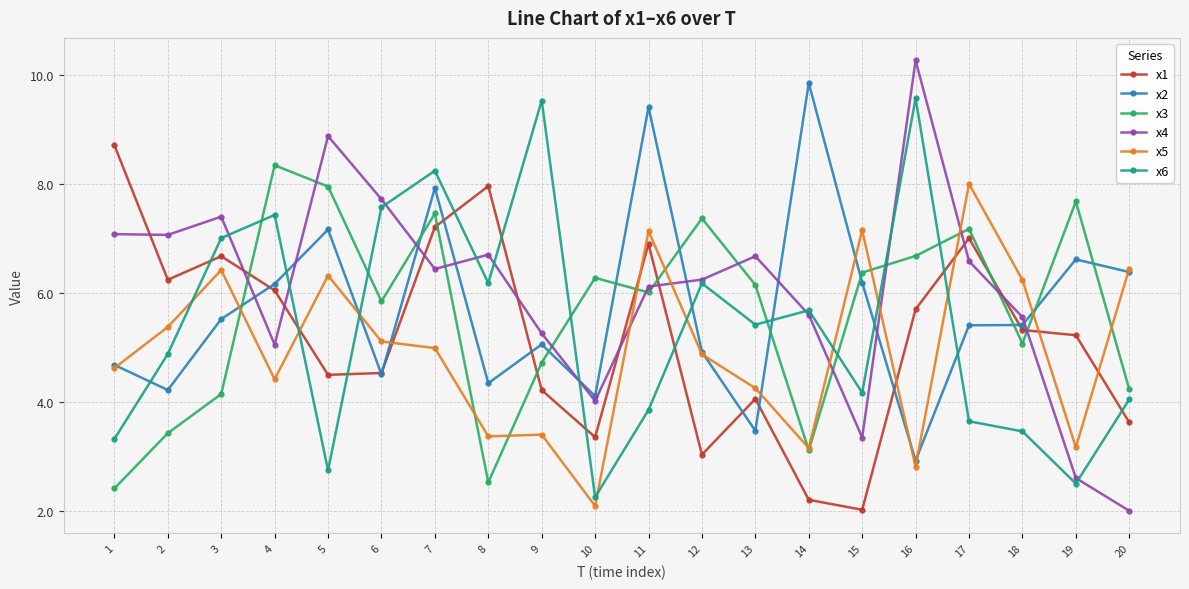

The value of x5 at 2 is 2.1. True or false?

False